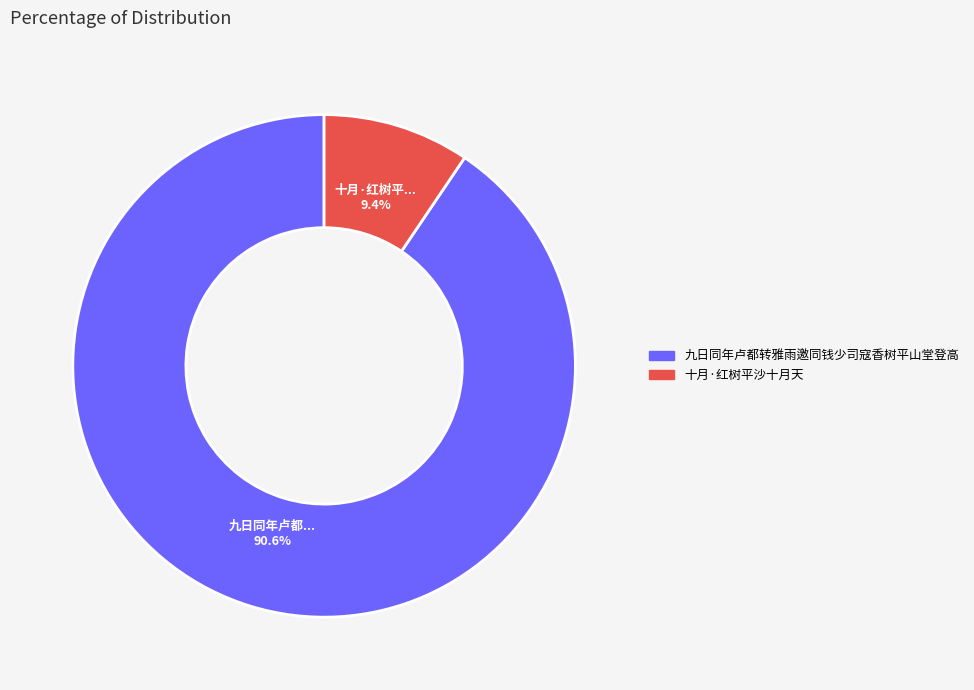

The 九日同年卢都转雅雨邀同钱少司寇香树平山堂登高 slice represents 76% of the pie. True or false?

False